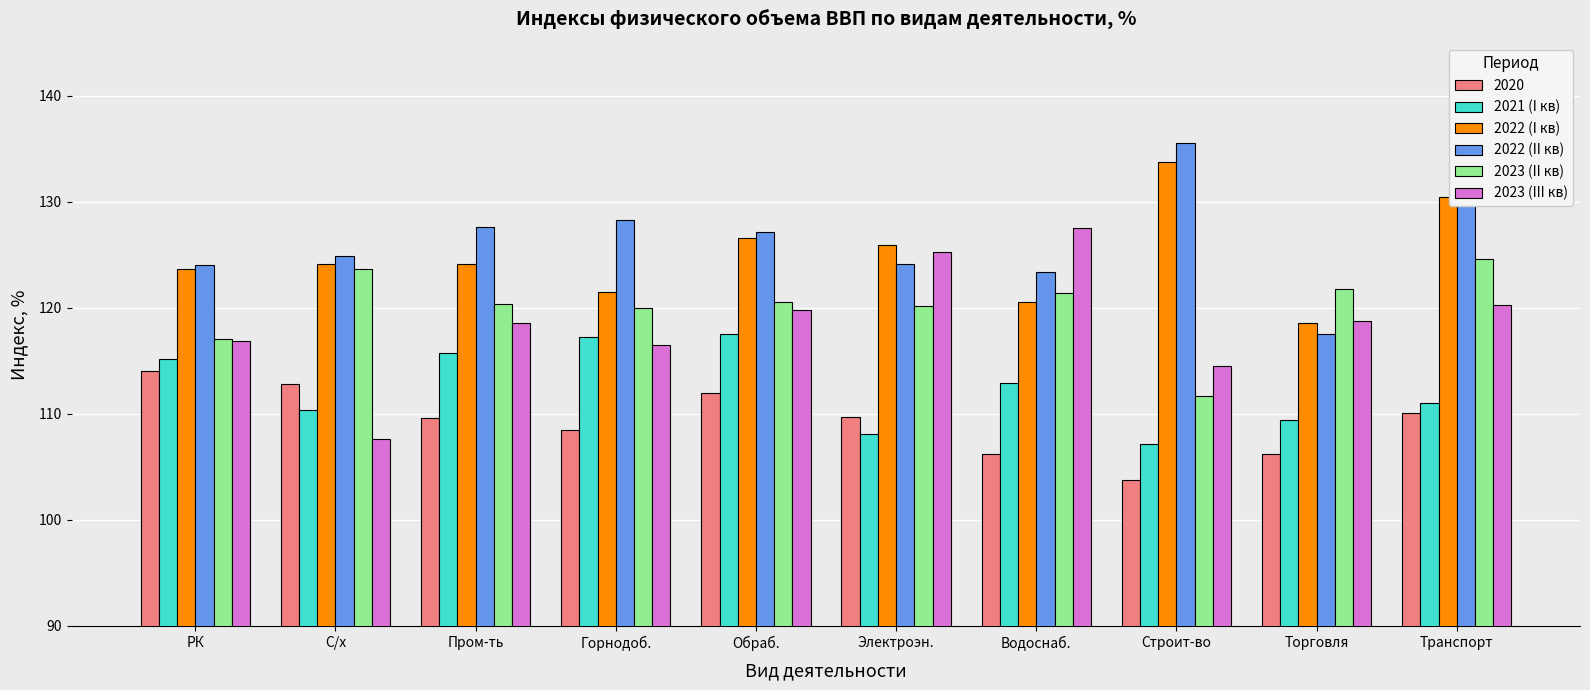

Is the value of 2022 (I кв) at РК greater than the value of 2023 (II кв) at Пром-ть?

Yes